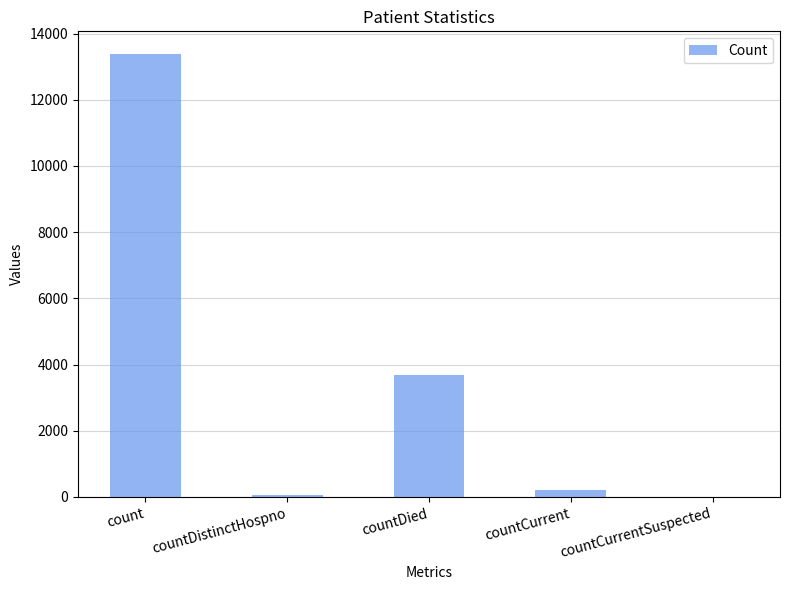

What is the sum of all values?

17351